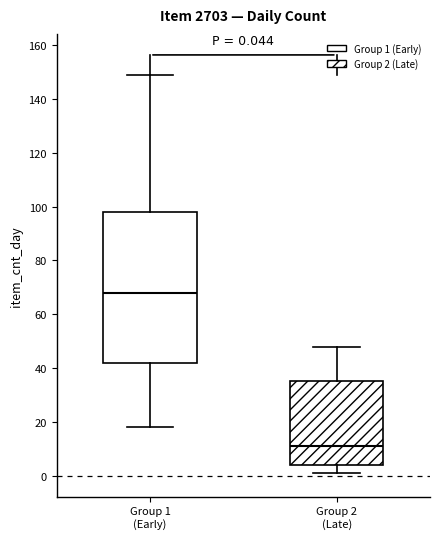

Which box's median line is the lowest?

Group 2 (Late)